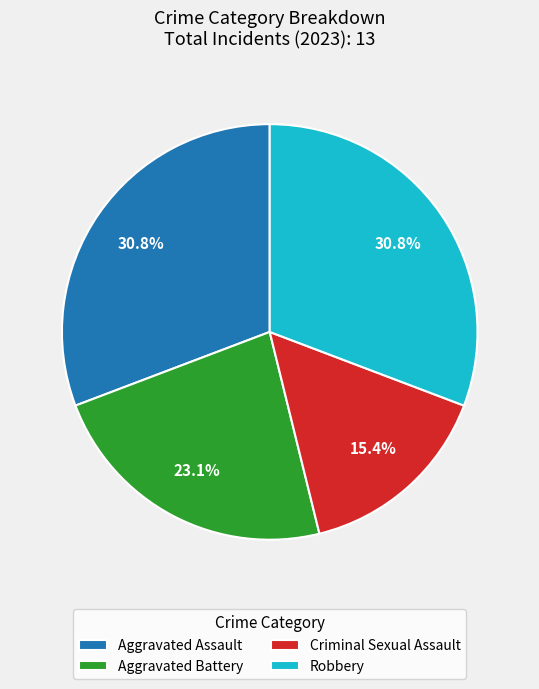

What is the smallest slice in the pie chart?

Criminal Sexual Assault